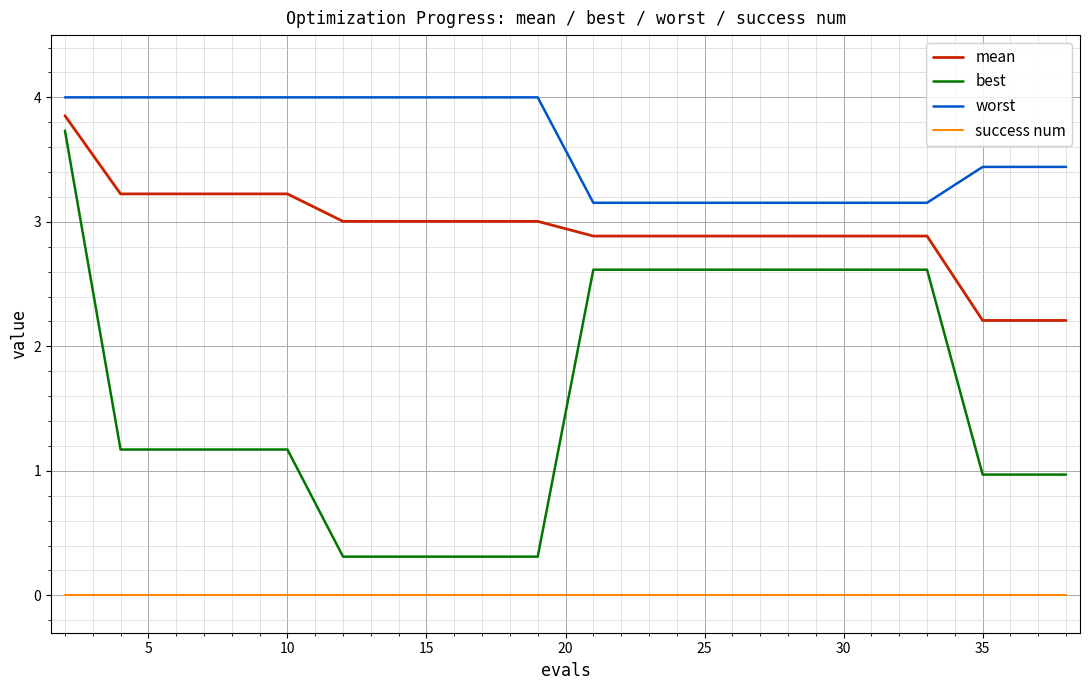

True or false: mean and worst intersect in this chart.

False